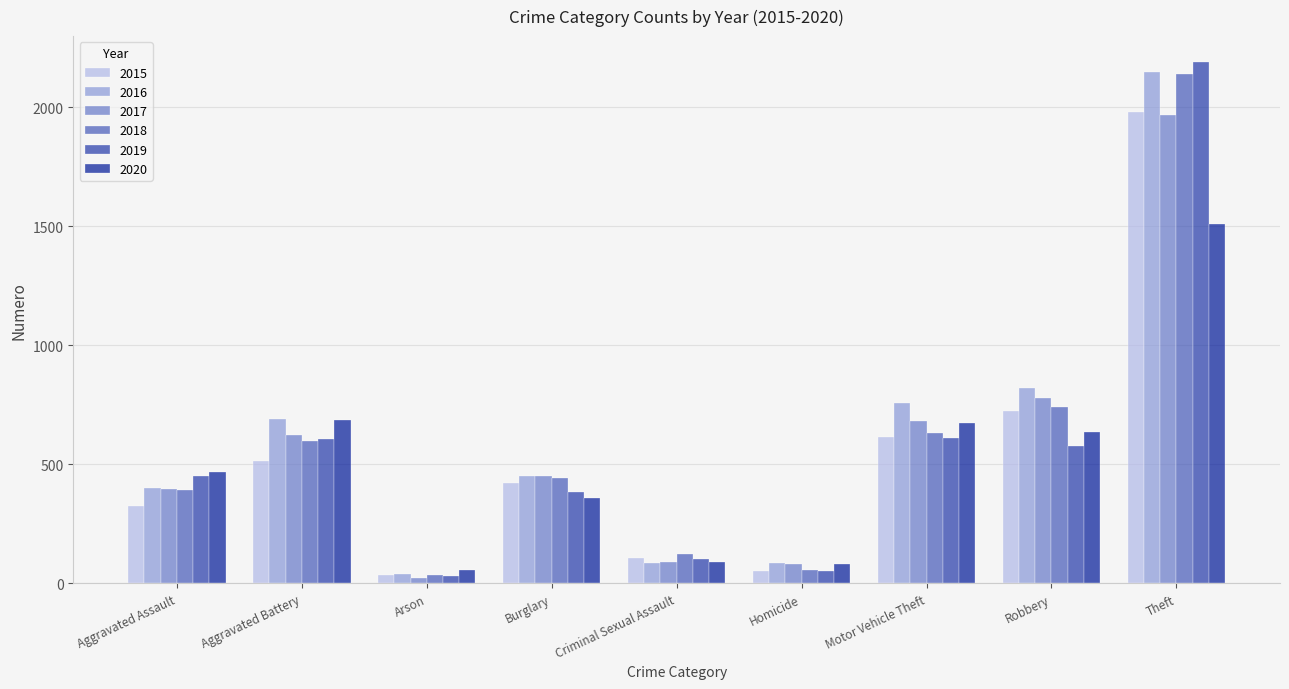

What is the approximate value of 2018 at Aggravated Assault, to the nearest 100?

400